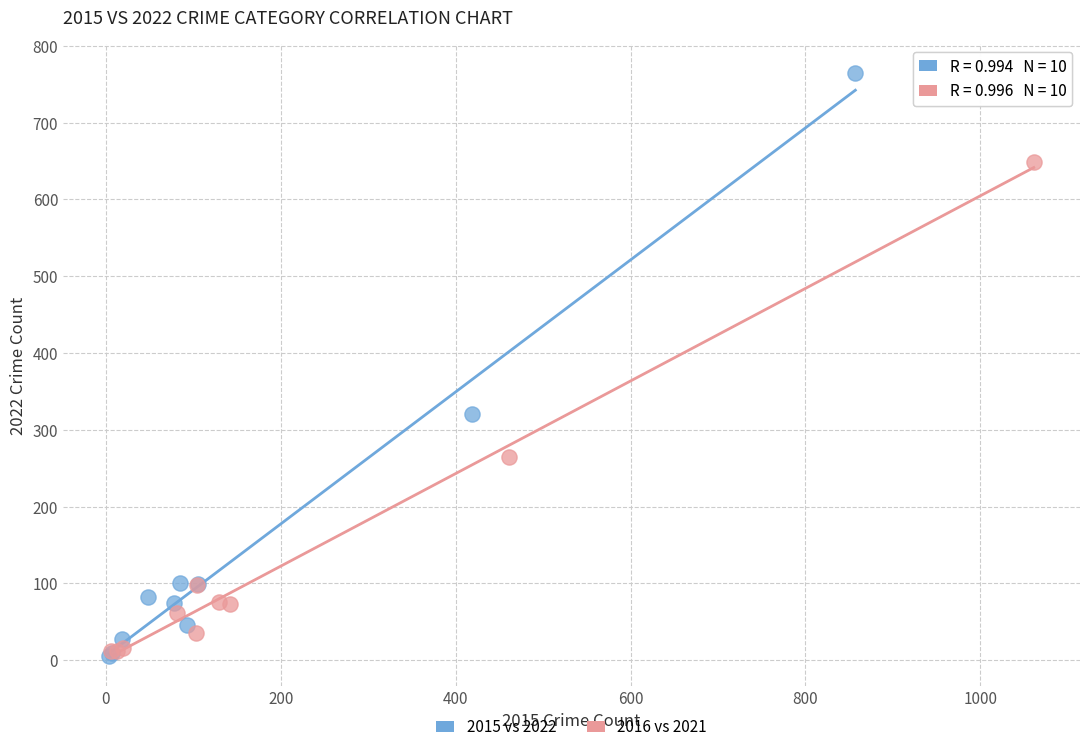

Which series has the widest spread of Y values?

2015 vs 2022